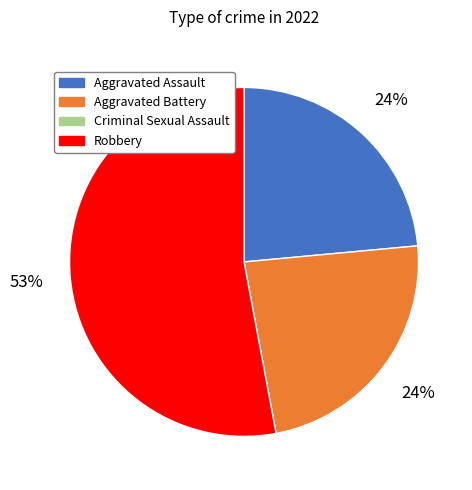

What is the majority slice?

Robbery